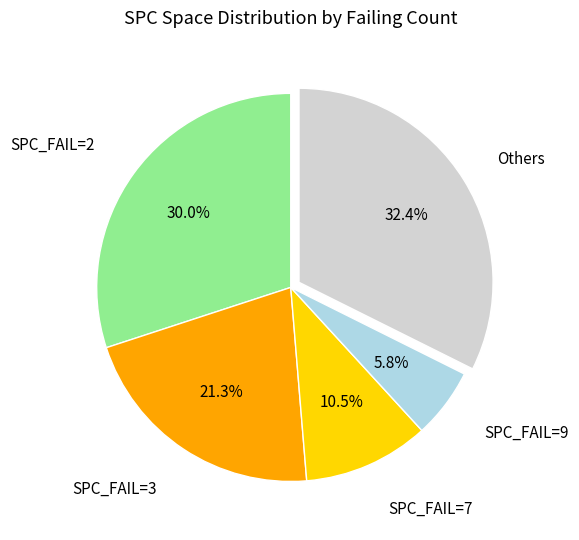

Is there any slice that represents more than half of the pie?

No